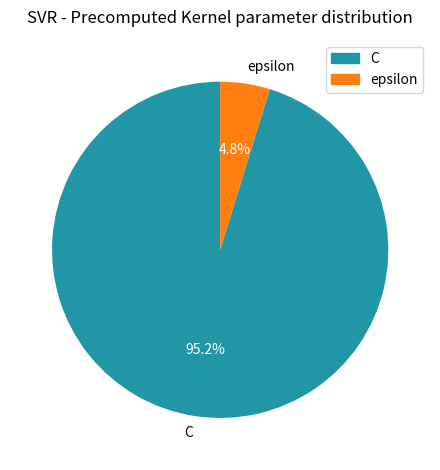

What portion of the pie excludes epsilon?

95.2%